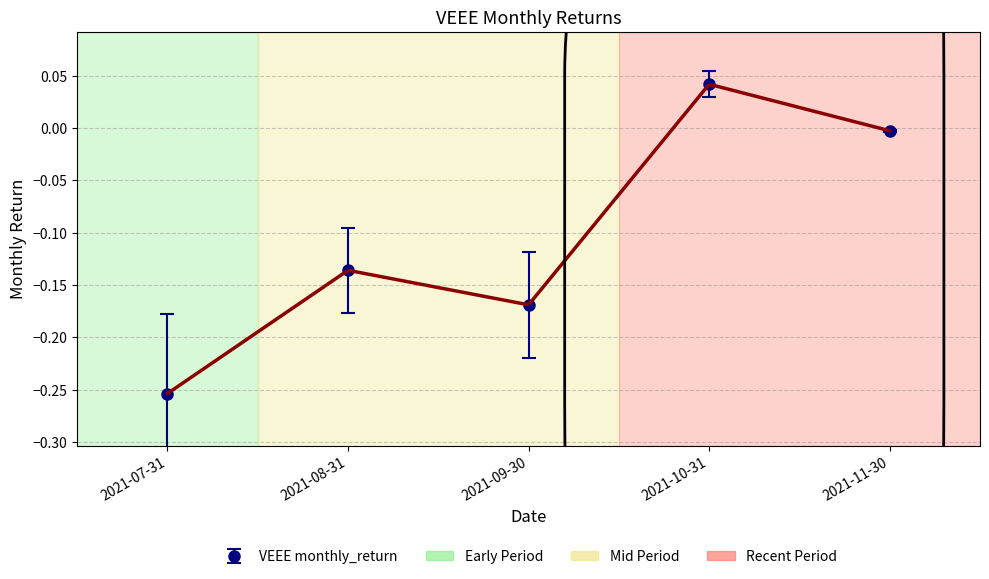

True or false: the data shows -0.0 at 2021-11-30.

False